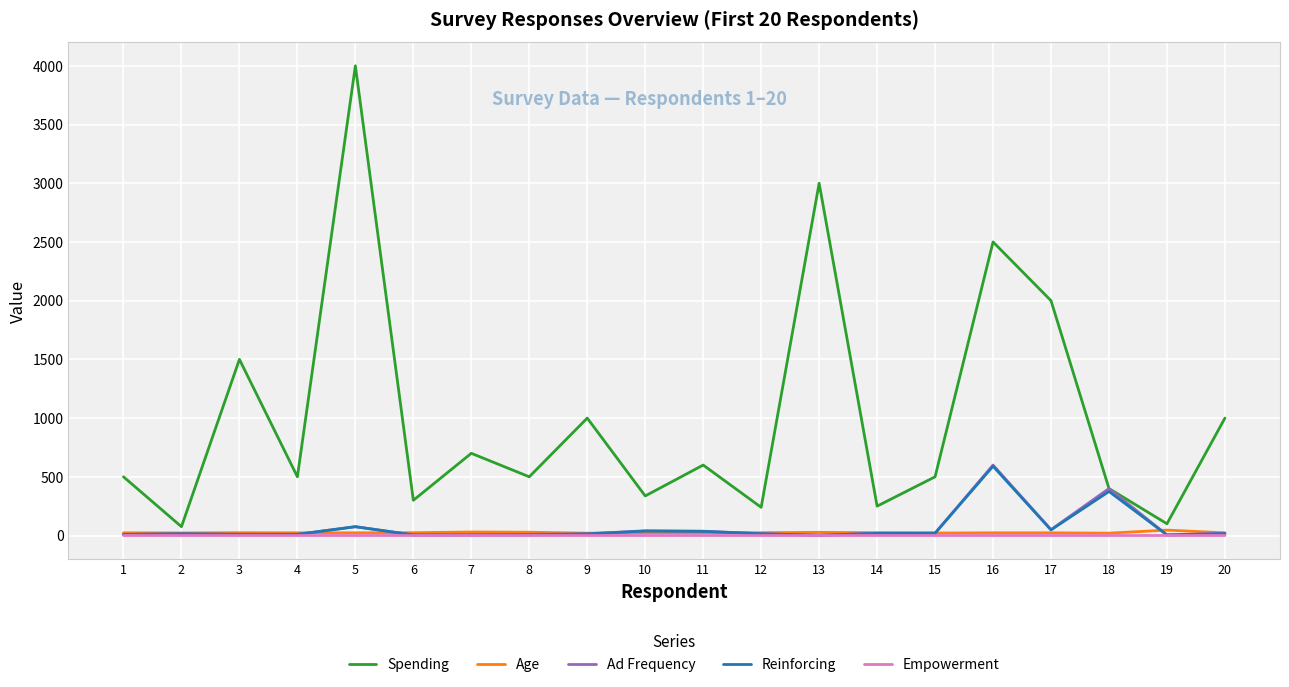

What are all the series names shown in the legend?

Spending, Age, Ad Frequency, Reinforcing, Empowerment